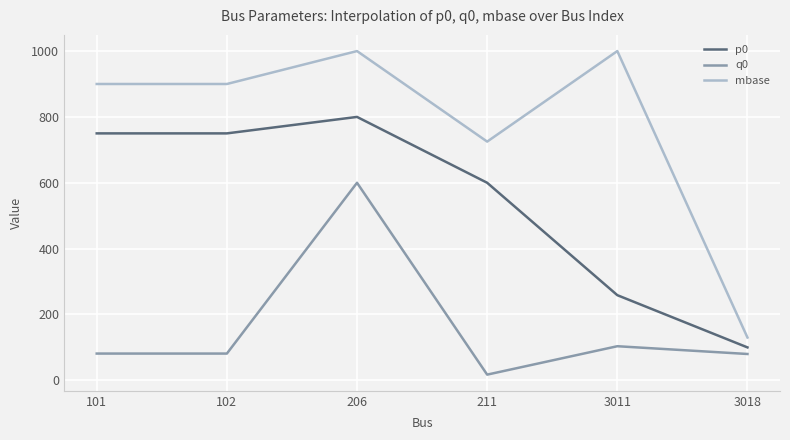

True or false: q0 and p0 intersect in this chart.

False